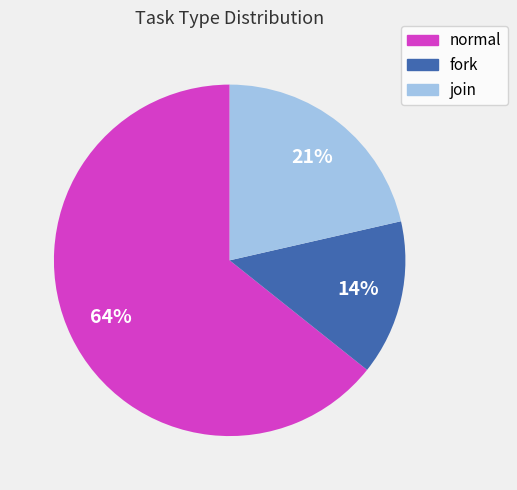

Between fork and normal, which is larger?

normal